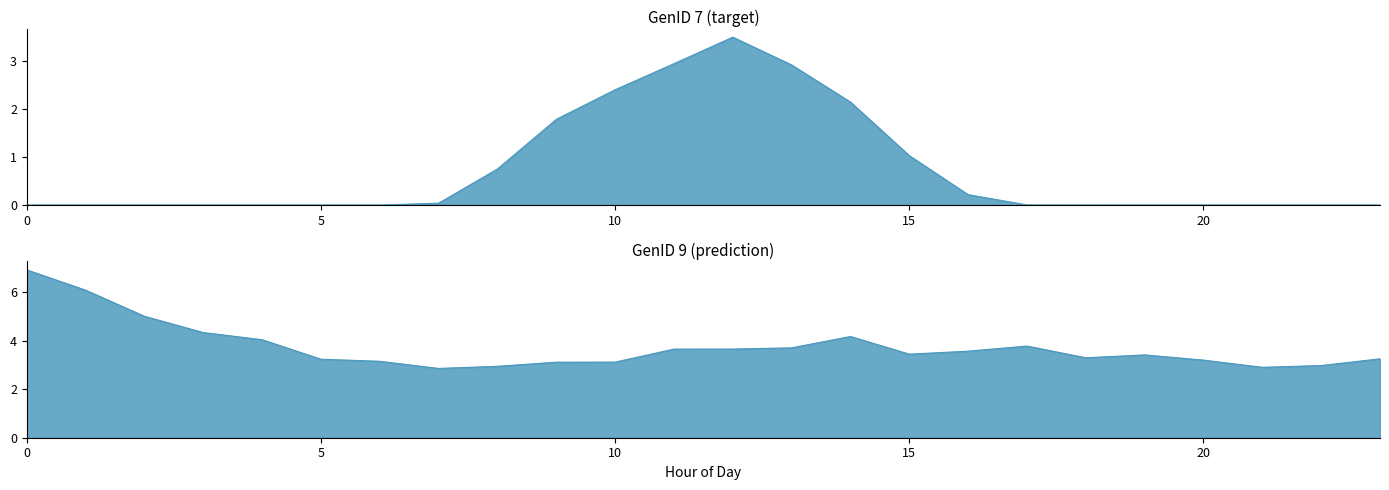

Does the chart display data point markers on the line(s)?

No